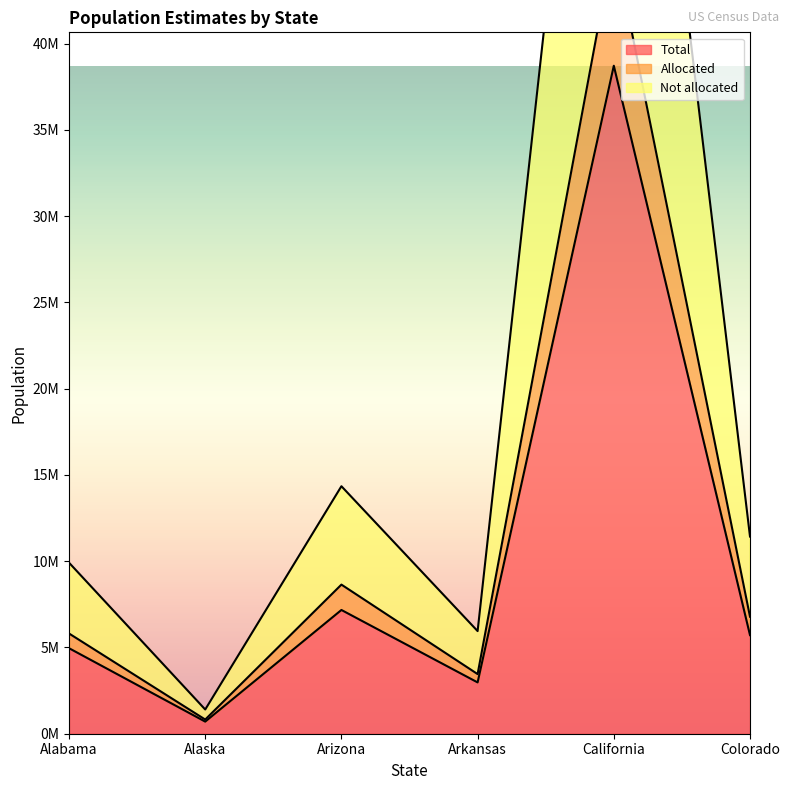

How many lines are shown in the chart?

3